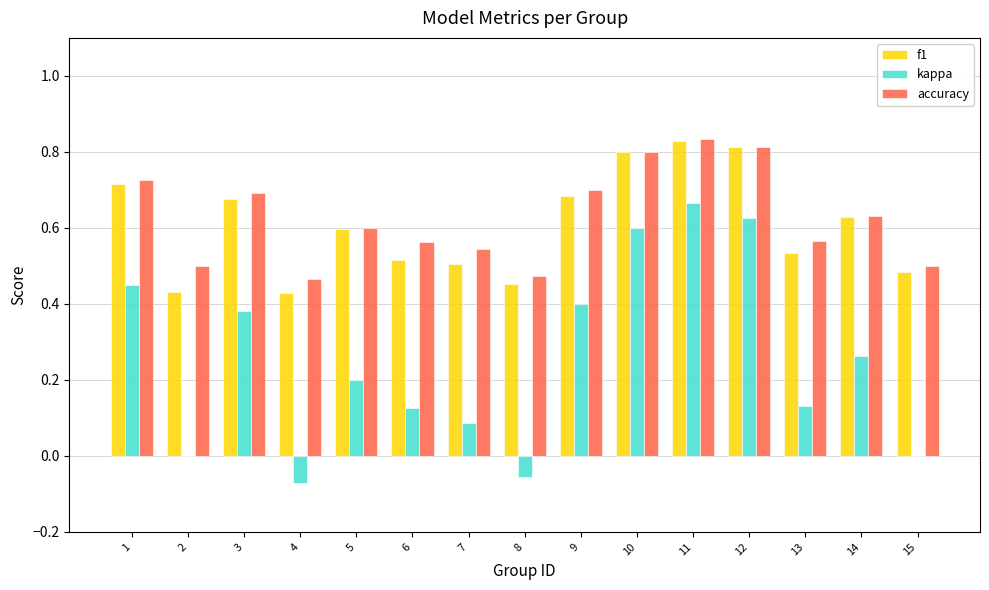

Which category has the highest value in the kappa series?

11